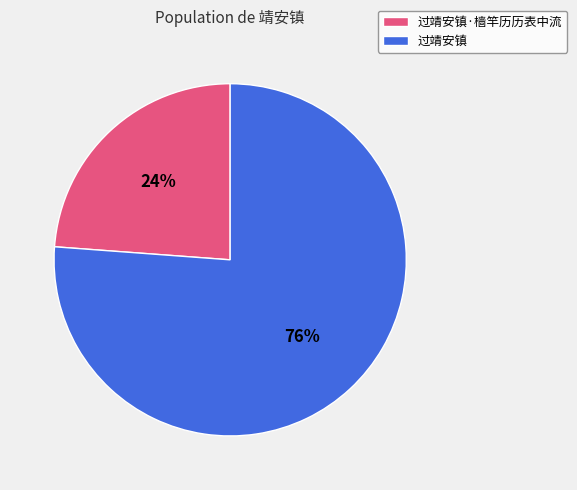

Does any single category account for the majority?

Yes